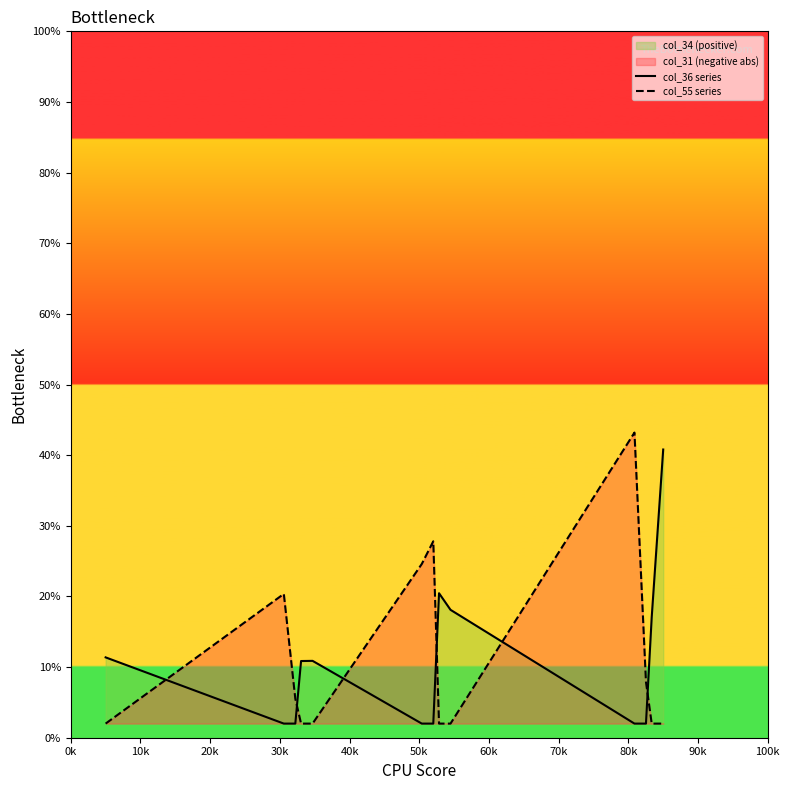

What is the maximum value for col_55 series?

43.2